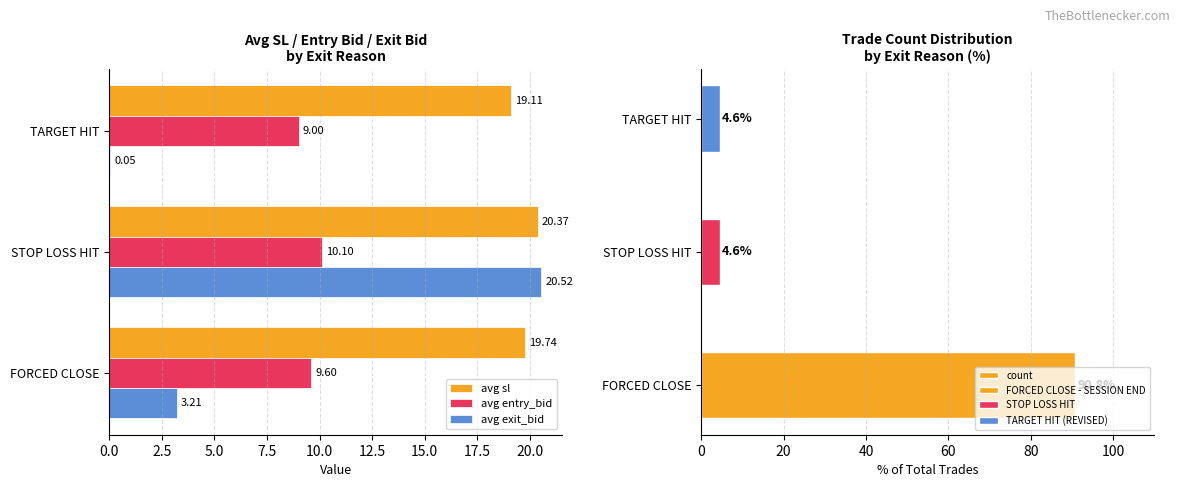

How many groups of bars are there?

3